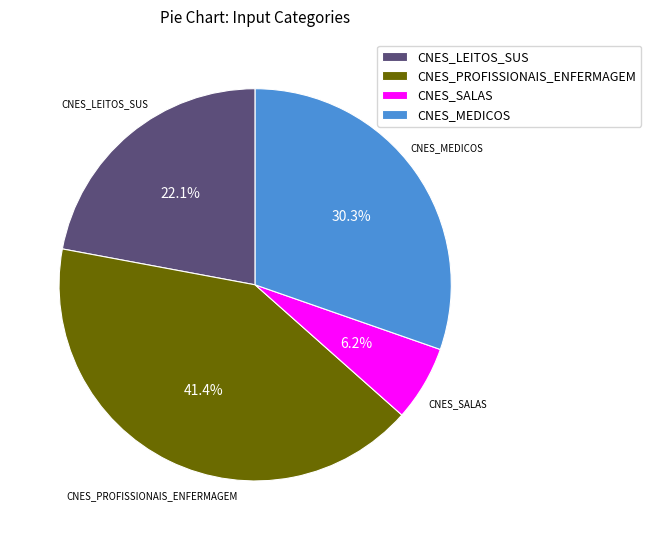

To the nearest percent, what is the average slice percentage?

25%